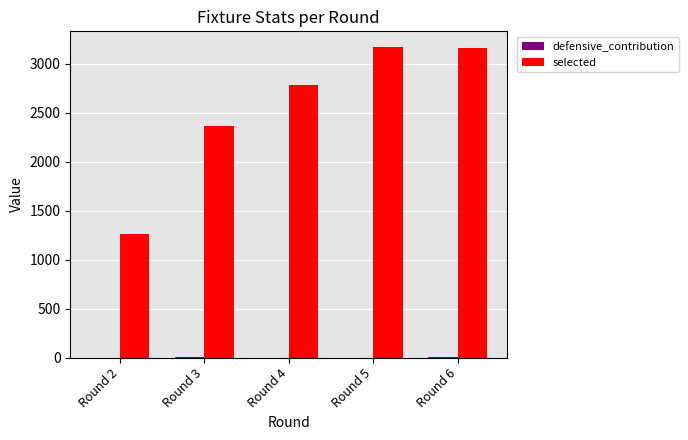

Which series has the largest total across all categories?

selected